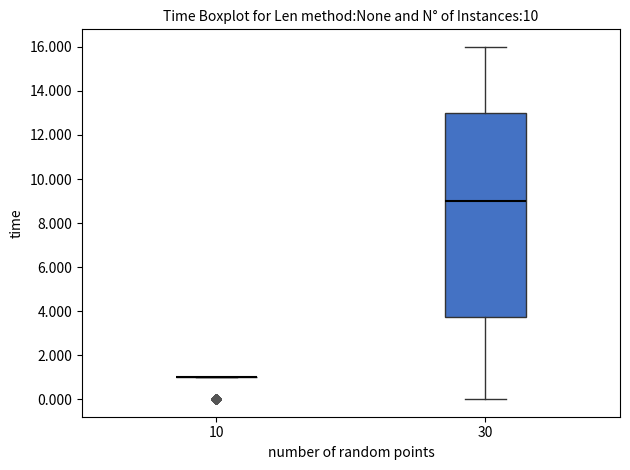

Reading left to right, read every box against the y-axis: the position of its median line, the range the box covers, and the ends of its whiskers. The values are not printed on the chart, so give them approximately, as read against the axis.

10: box collapsed to a line at 1.0, whiskers 1.0 to 1.0
30: median 9.0, box 3.8 to 13.0, whiskers 0.0 to 16.0